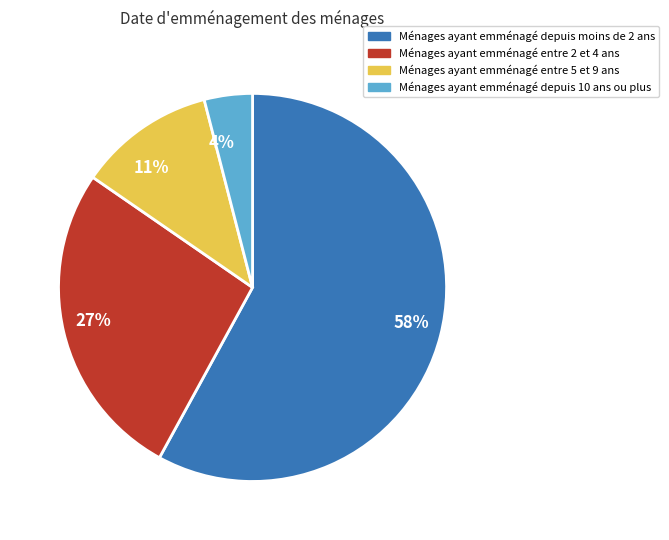

Which has a higher value, Ménages ayant emménagé entre 2 et 4 ans or Ménages ayant emménagé depuis 10 ans ou plus?

Ménages ayant emménagé entre 2 et 4 ans